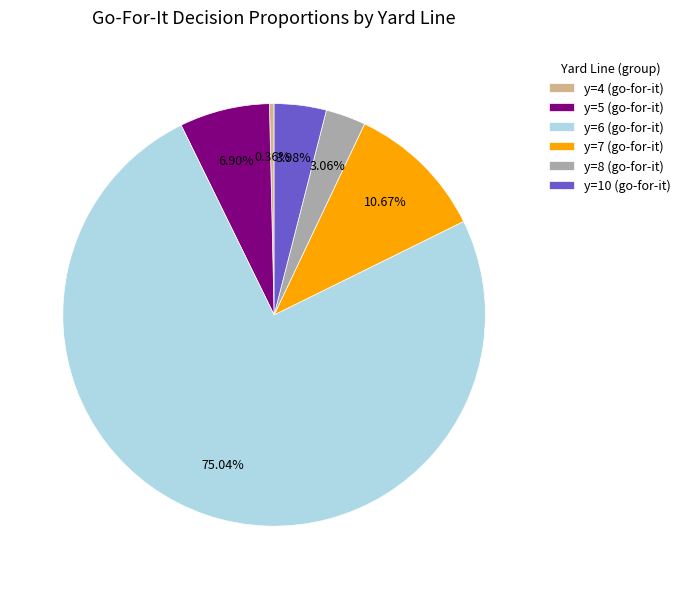

Which category has the biggest portion of the pie?

y=6 (go-for-it)